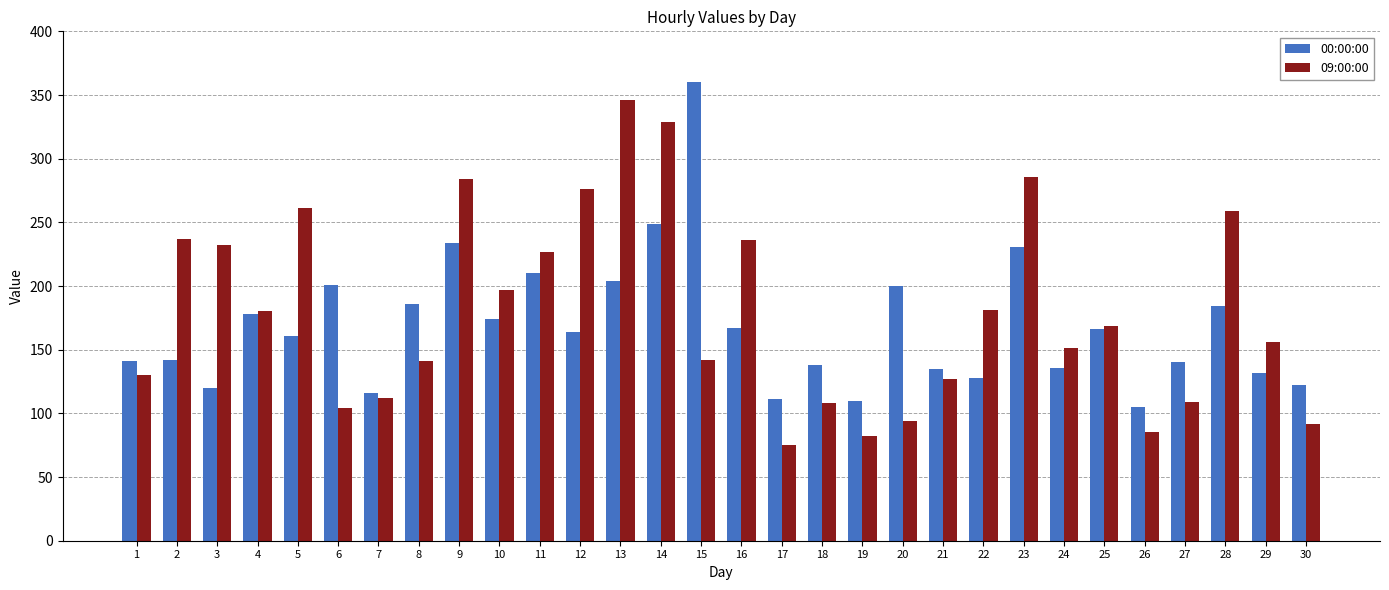

At 19, list the series in order from smallest to largest.

09:00:00, 00:00:00